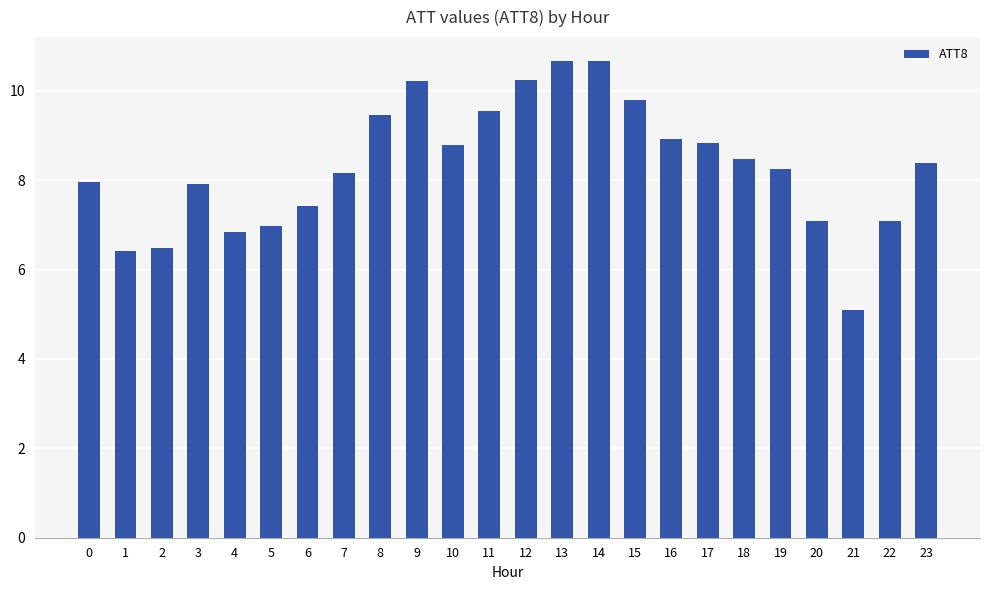

Count the number of categories in the chart.

24